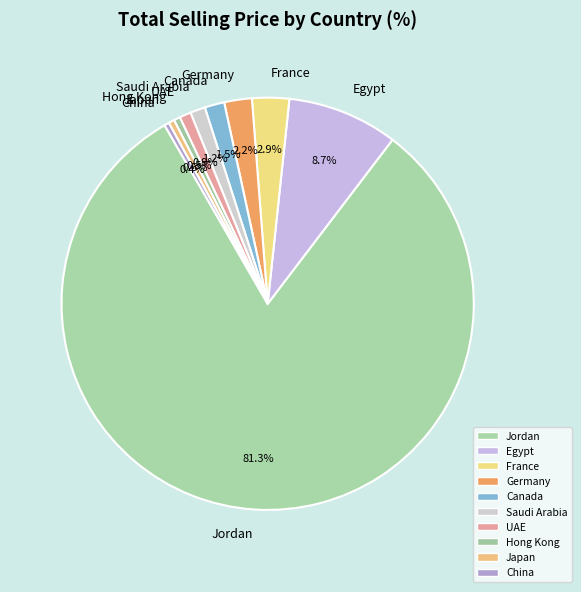

Does UAE account for over 50% of the chart?

No